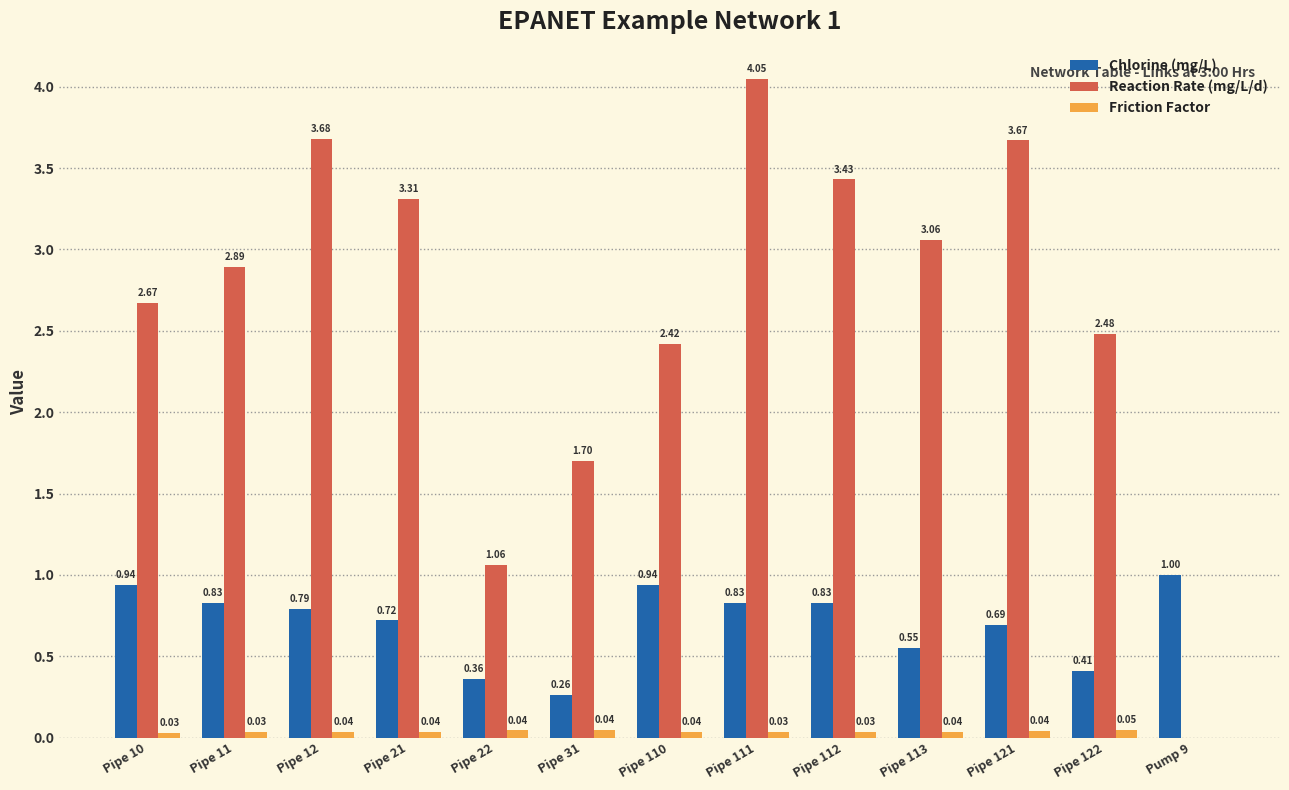

How many groups of bars are there?

13